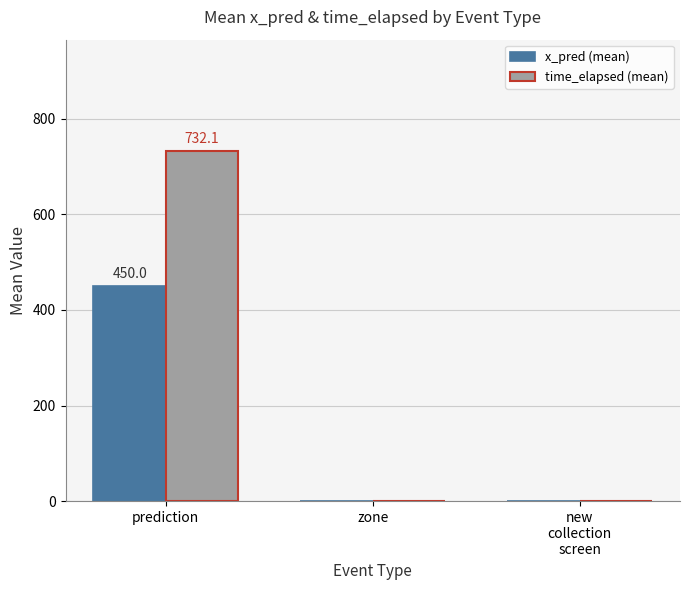

Which series has the largest total across all categories?

time_elapsed (mean)